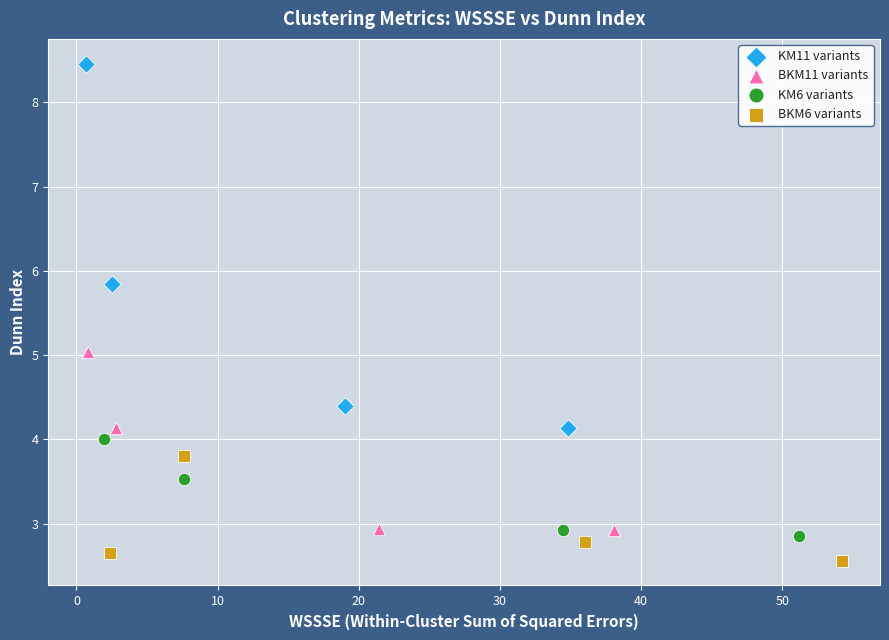

Which series contains the highest Y value?

KM11 variants